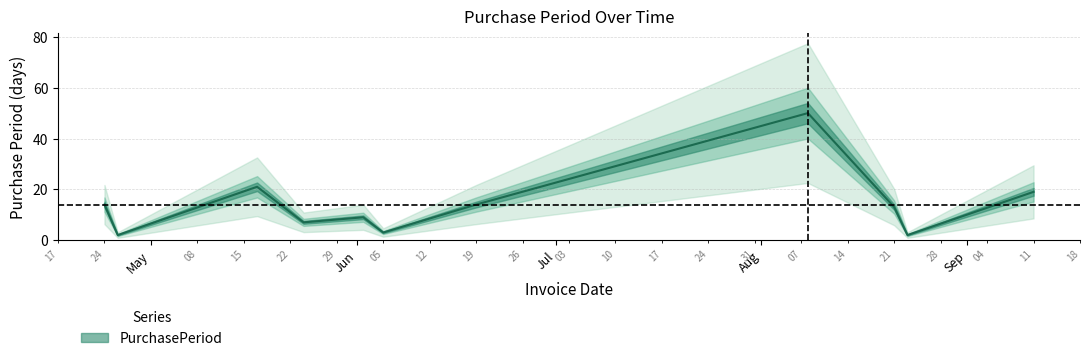

What is the sum of the values at 2017-06-19 and 2017-04-26?

16